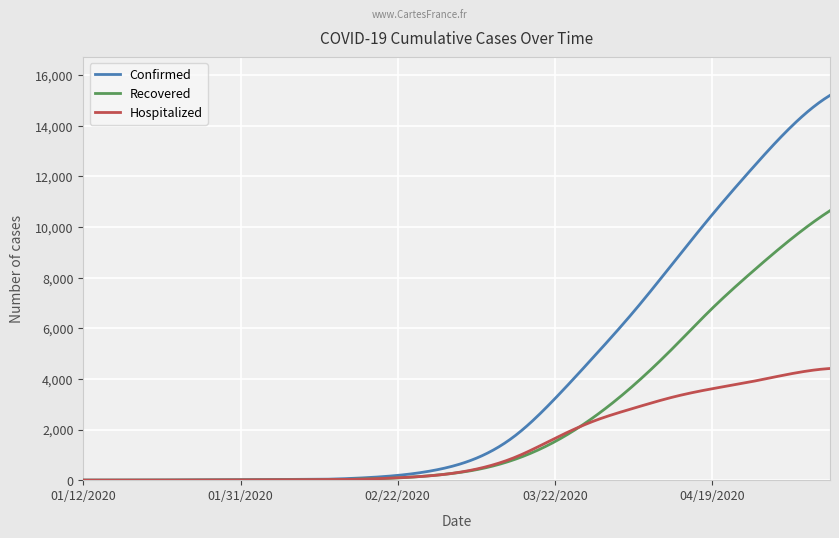

List the series in order of their peak value, highest first.

Confirmed, Recovered, Hospitalized